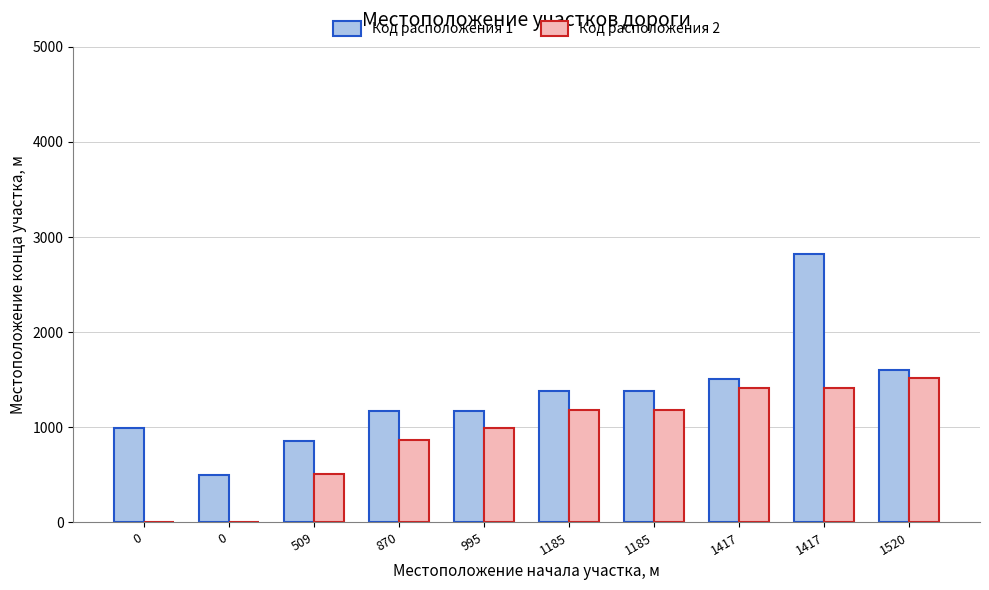

How many categories are shown in the chart?

10